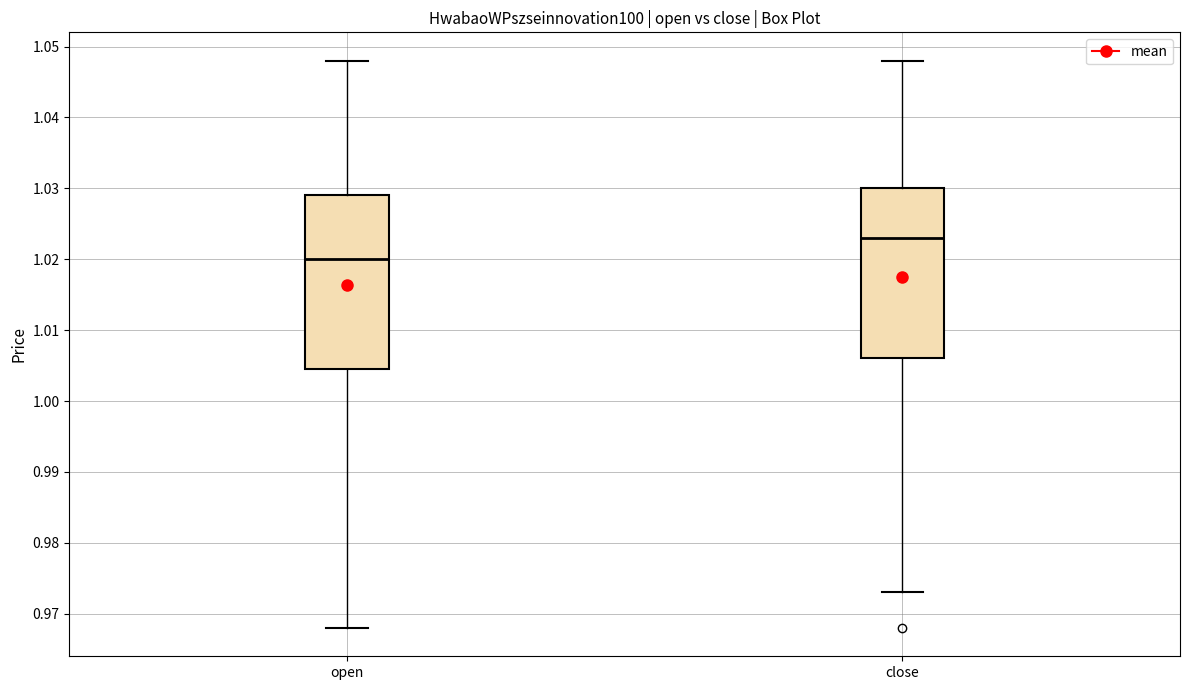

Reading left to right, read every box against the y-axis: the position of its median line, the range the box covers, and the ends of its whiskers. The values are not printed on the chart, so give them approximately, as read against the axis.

open: median 1.020, box 1.005 to 1.029, whiskers 0.968 to 1.048
close: median 1.023, box 1.006 to 1.030, whiskers 0.973 to 1.048